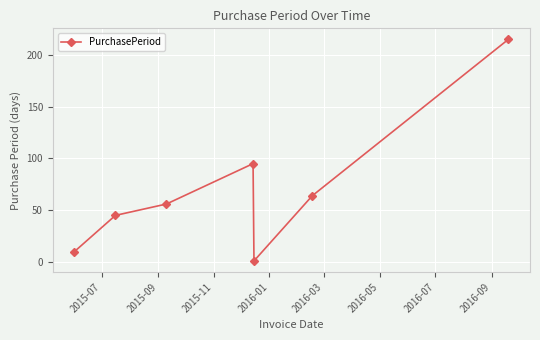

What is the greatest value displayed?

215